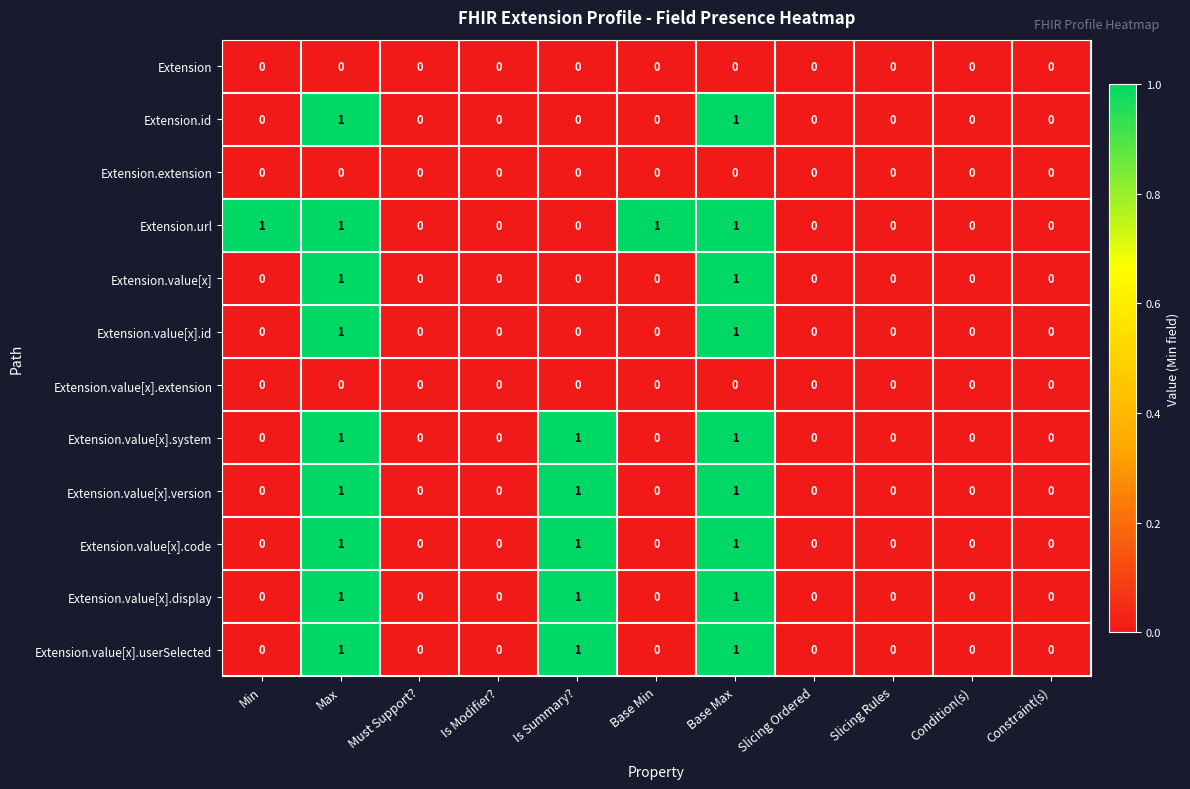

Which series changed the most between Min and Slicing Rules?

Extension.url